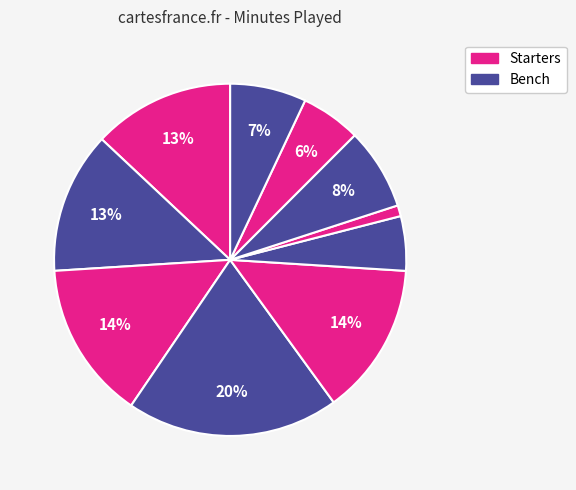

Rank the categories by value from highest to lowest.

D. Cooper, R. Polite III, V. Bailey Jr., J. Oduro, J. Fernandez, M. Henry, S. Singleton, D. Dinkins, G. Ojiako, B. Jones